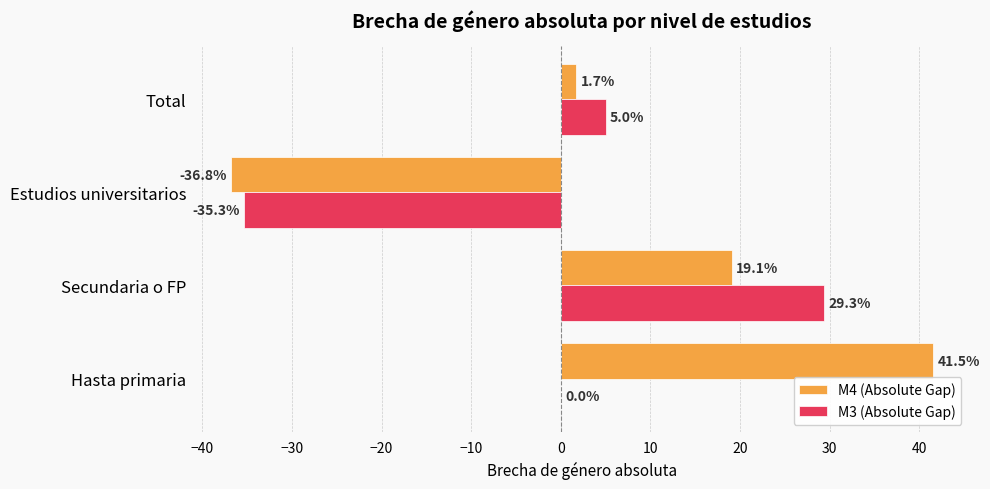

Where is M4 (Absolute Gap) nearest to the value 2?

Total